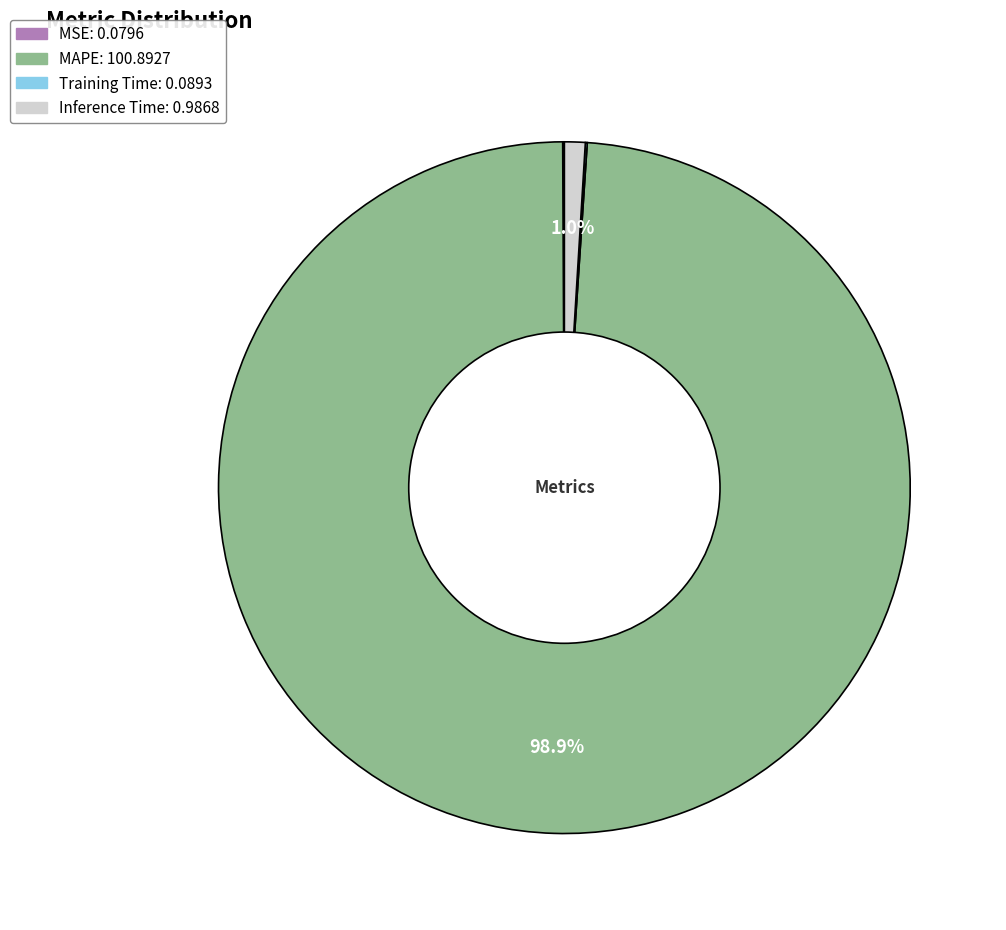

Which category has the biggest portion of the pie?

MAPE